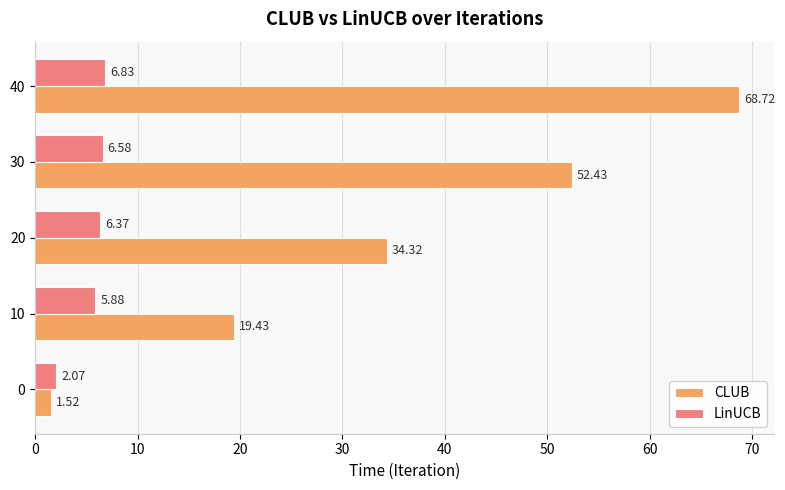

At which category is the sum across all series the highest?

40